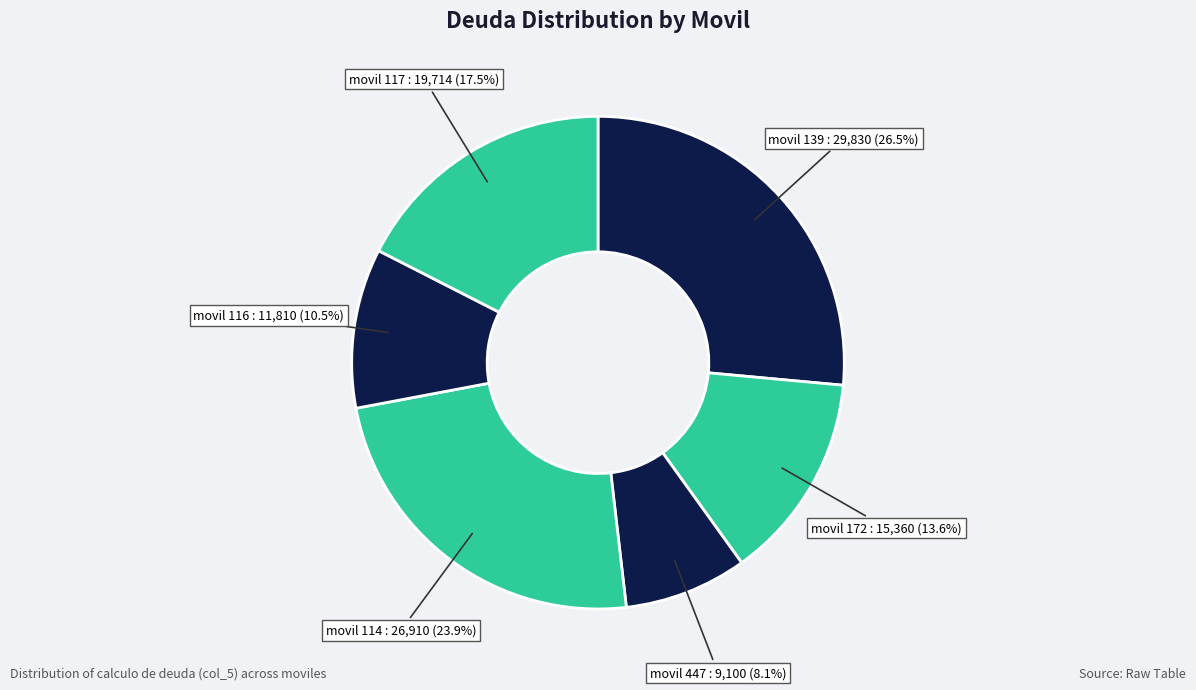

How many slices are in this pie chart?

6